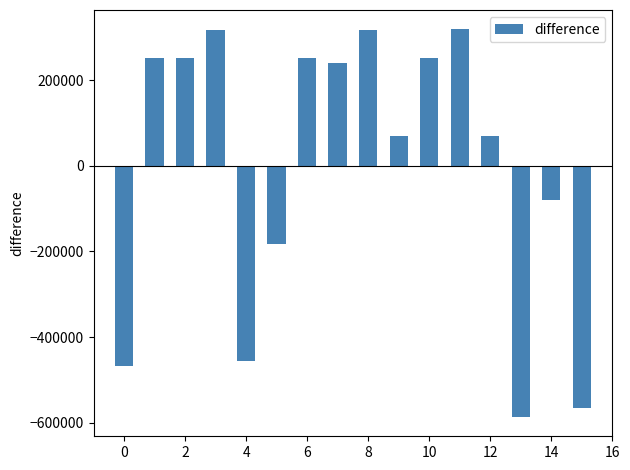

What is the smallest value displayed?

-585986.2